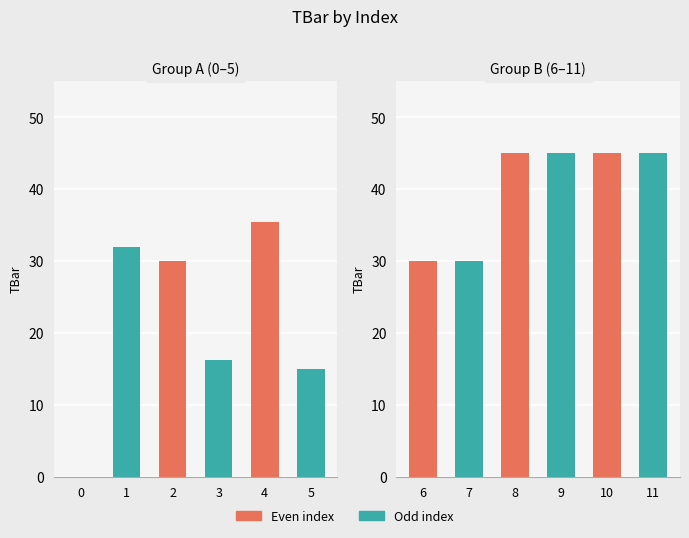

The value at 9 is 45.0. True or false?

True